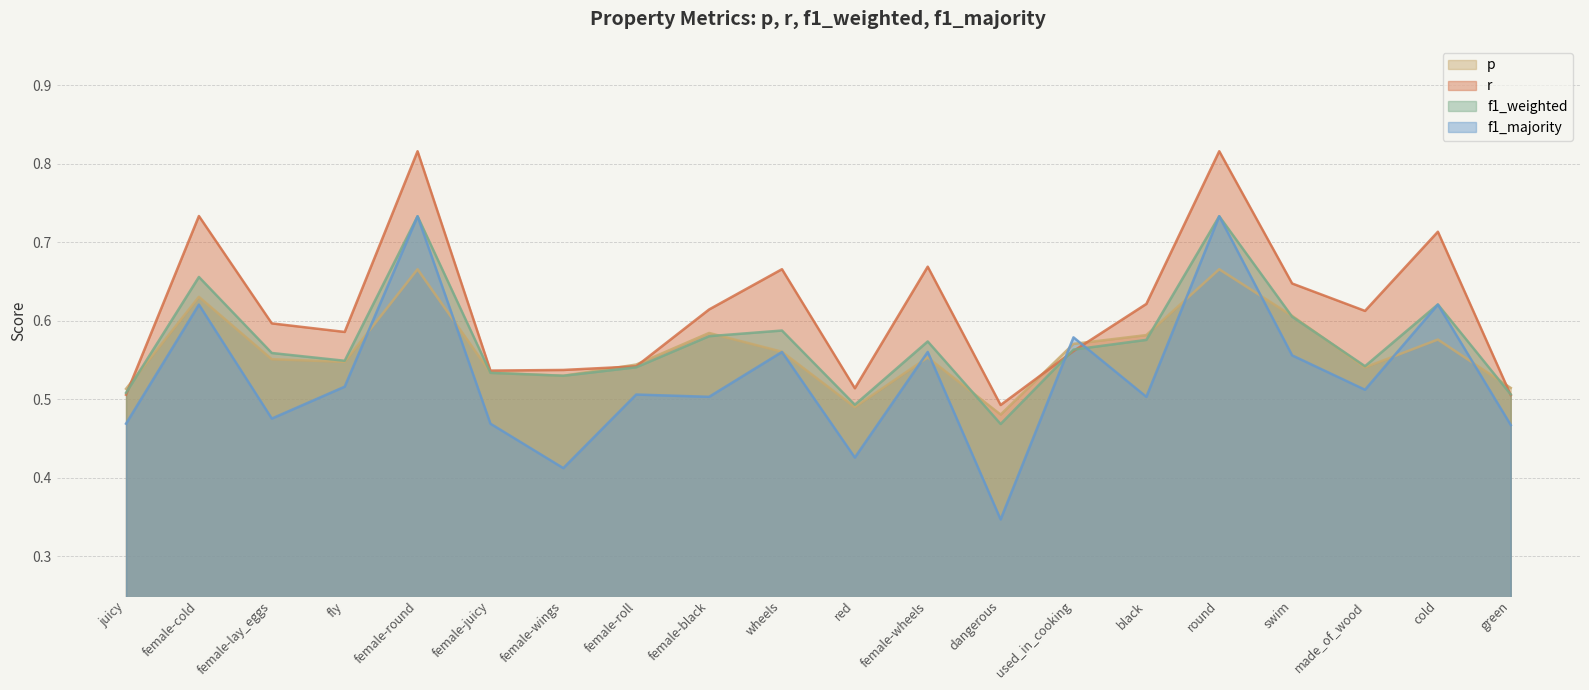

Between dangerous and black, which is larger?

black